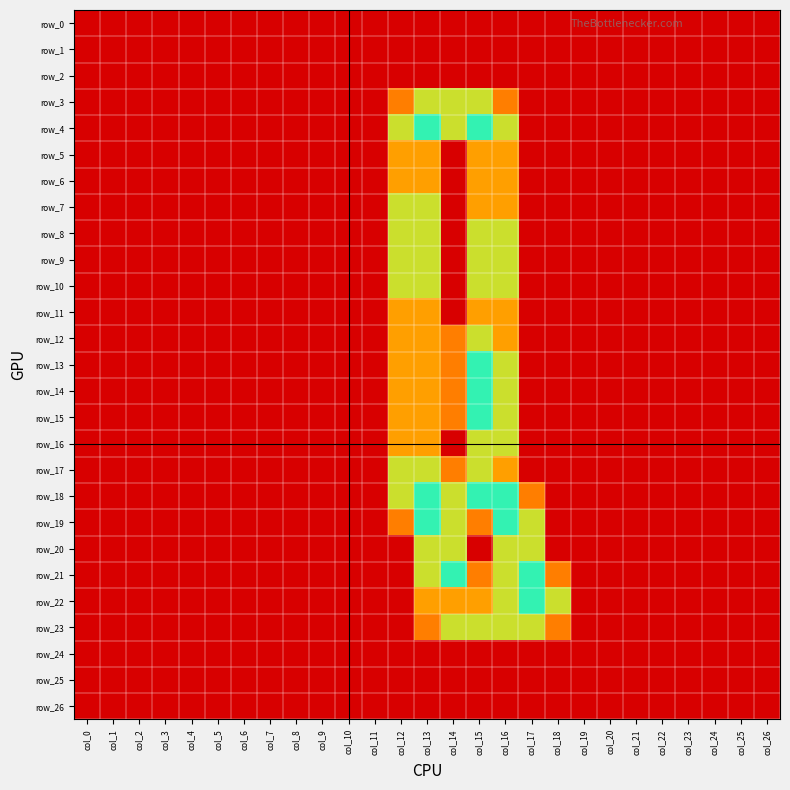

Rank the series by their maximum value, from lowest to highest.

row_0, row_1, row_2, row_24, row_25, row_26, row_5, row_6, row_11, row_3, row_7, row_8, row_9, row_10, row_12, row_16, row_17, row_20, row_23, row_4, row_13, row_14, row_15, row_18, row_19, row_21, row_22